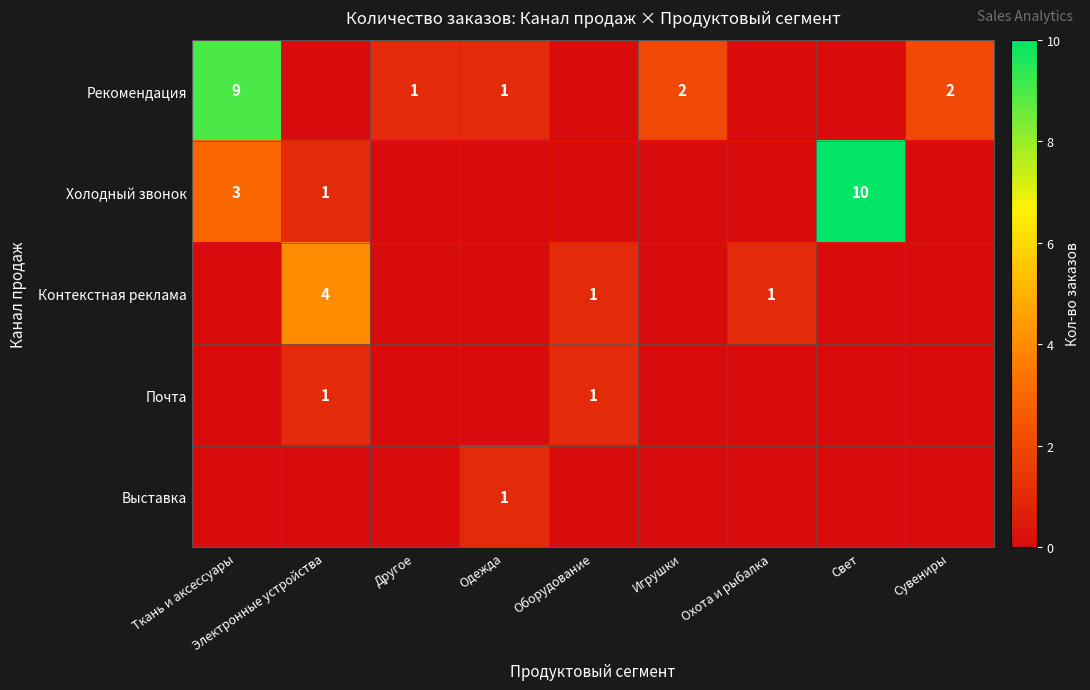

The Холодный звонок series shows 17 at Свет. True or false?

False